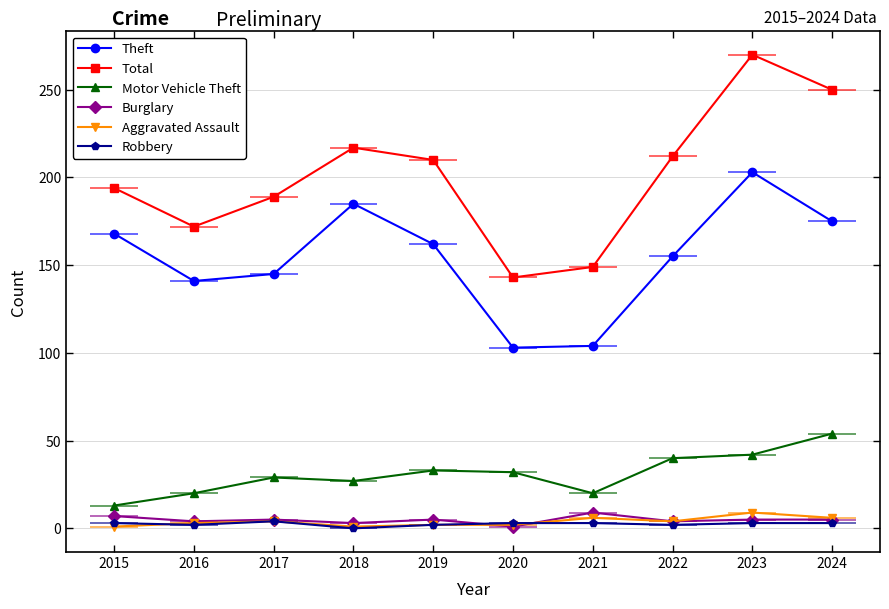

At which category is the sum across all series the highest?

2023